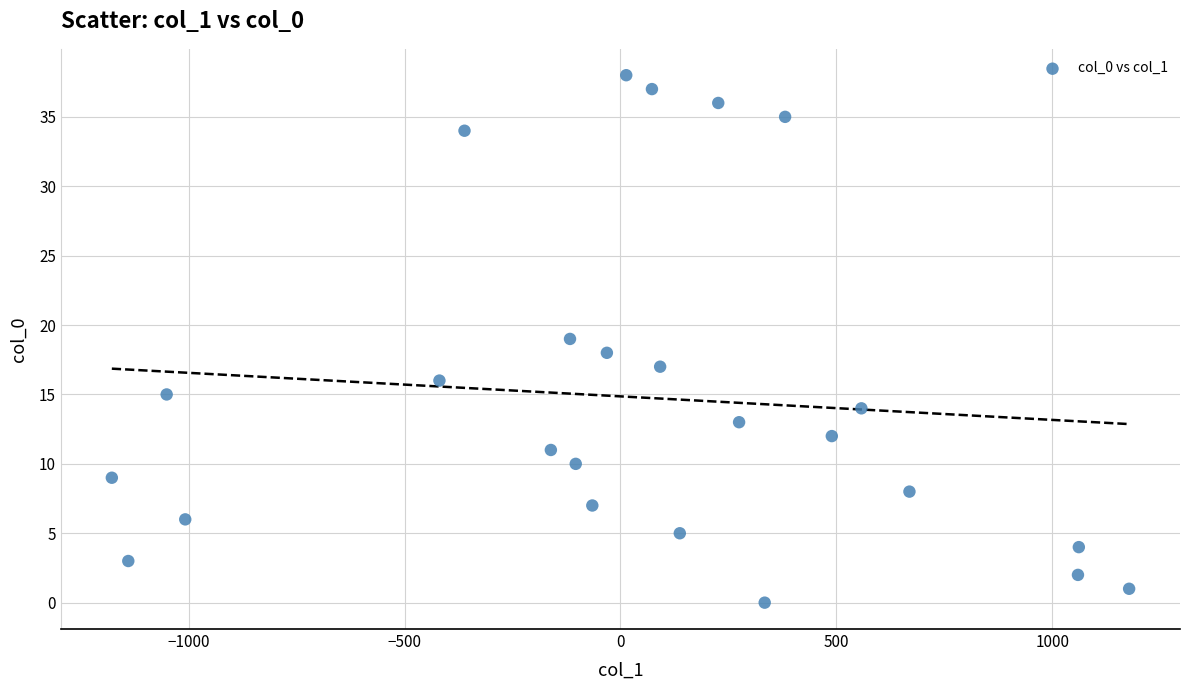

What is the range of Y values (max minus min)?

38